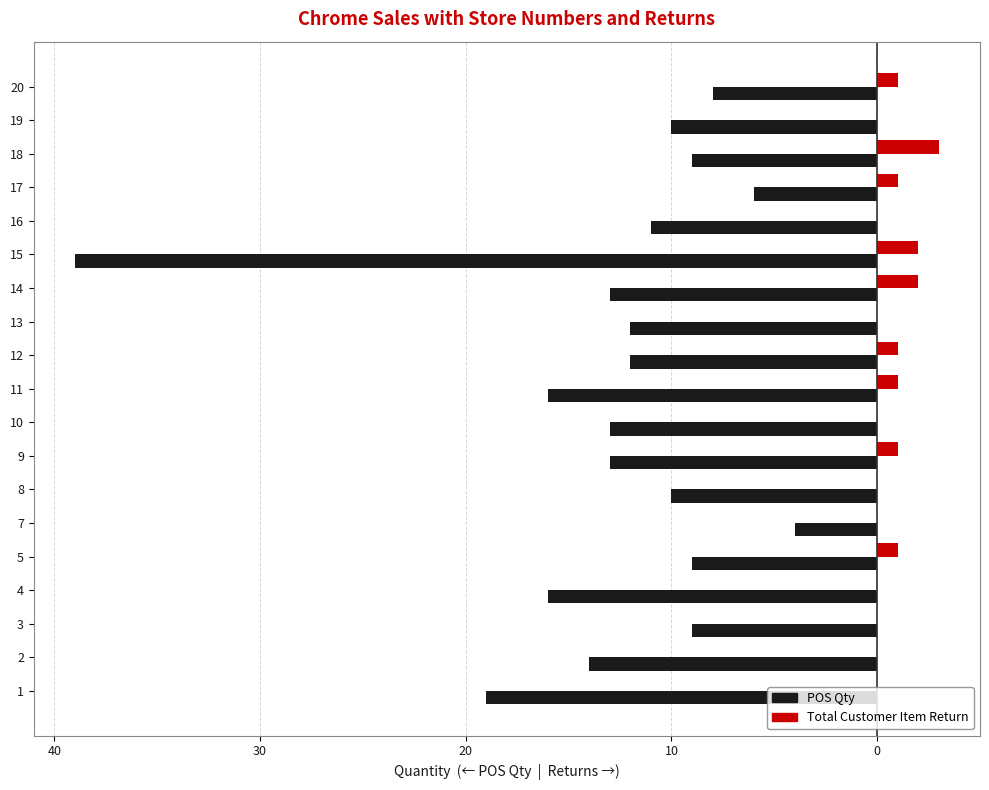

Which series has the widest spread of values?

POS Qty